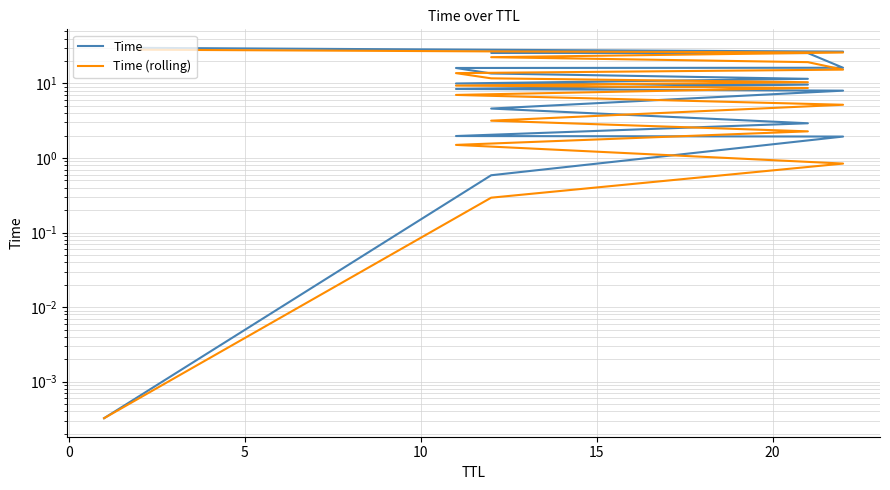

Which series has the largest range (max minus min)?

Time